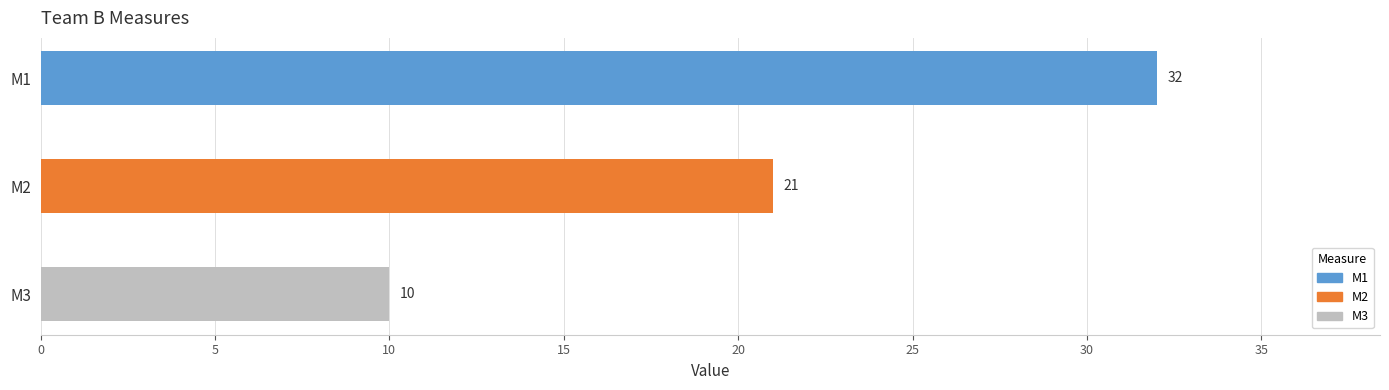

Between M1 and M3, which is larger?

M1